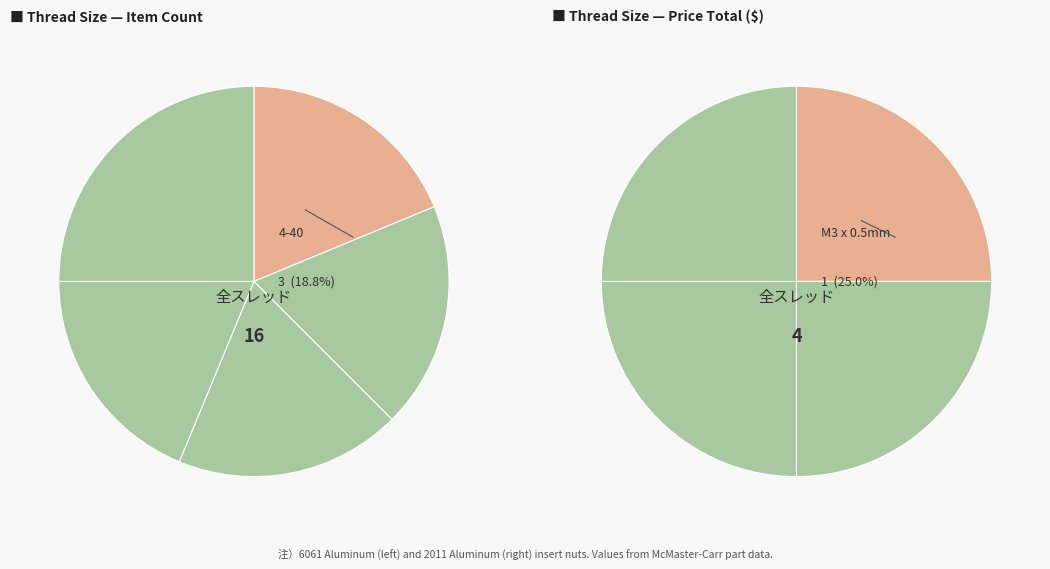

How many slices are in this pie chart?

9